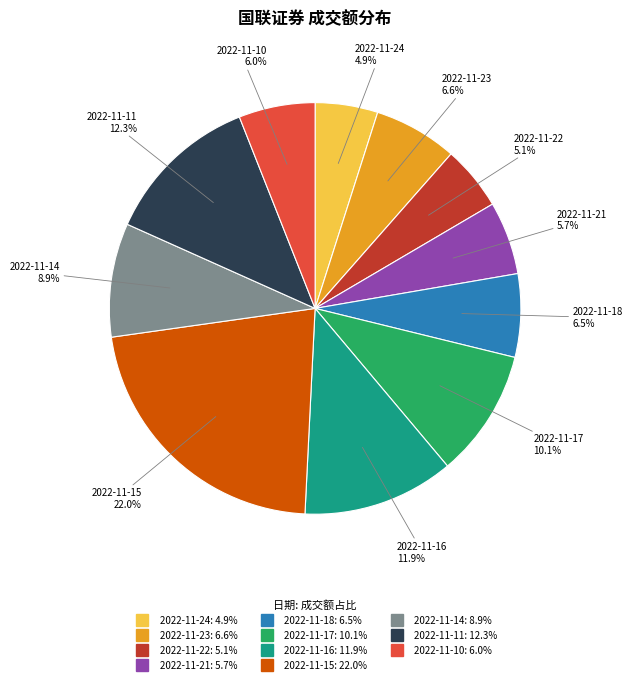

Which slice is the largest?

2022-11-15